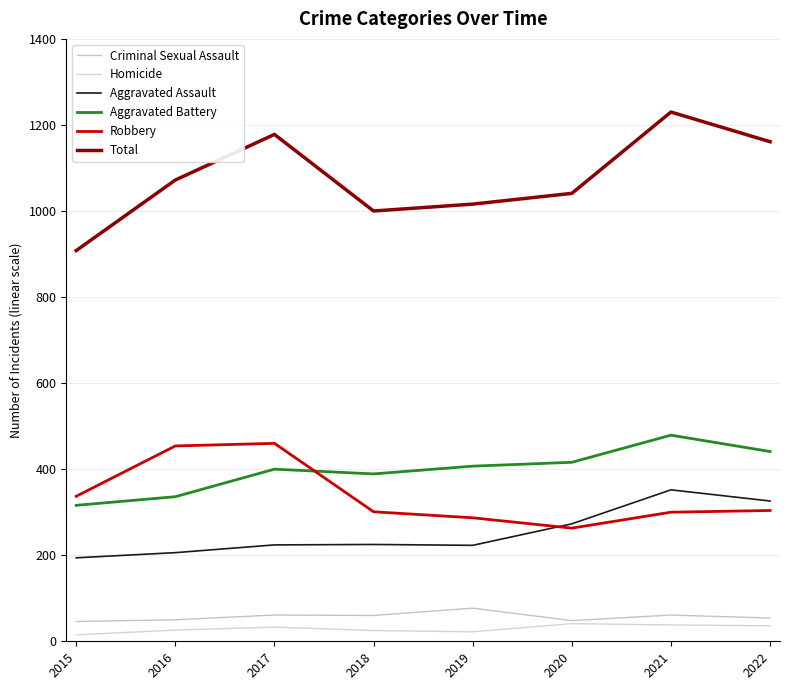

Does the chart display data point markers on the line(s)?

No